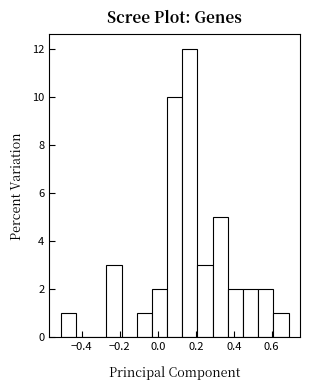

Which range on the x-axis has the tallest bar?

0.12 to 0.20